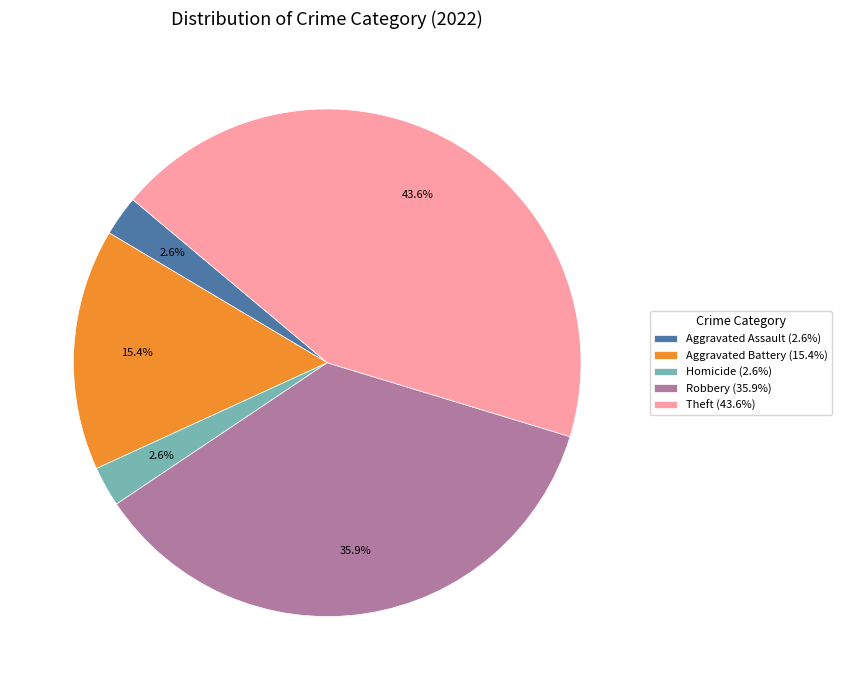

Which has a higher value, Theft (43.6%) or Homicide (2.6%)?

Theft (43.6%)